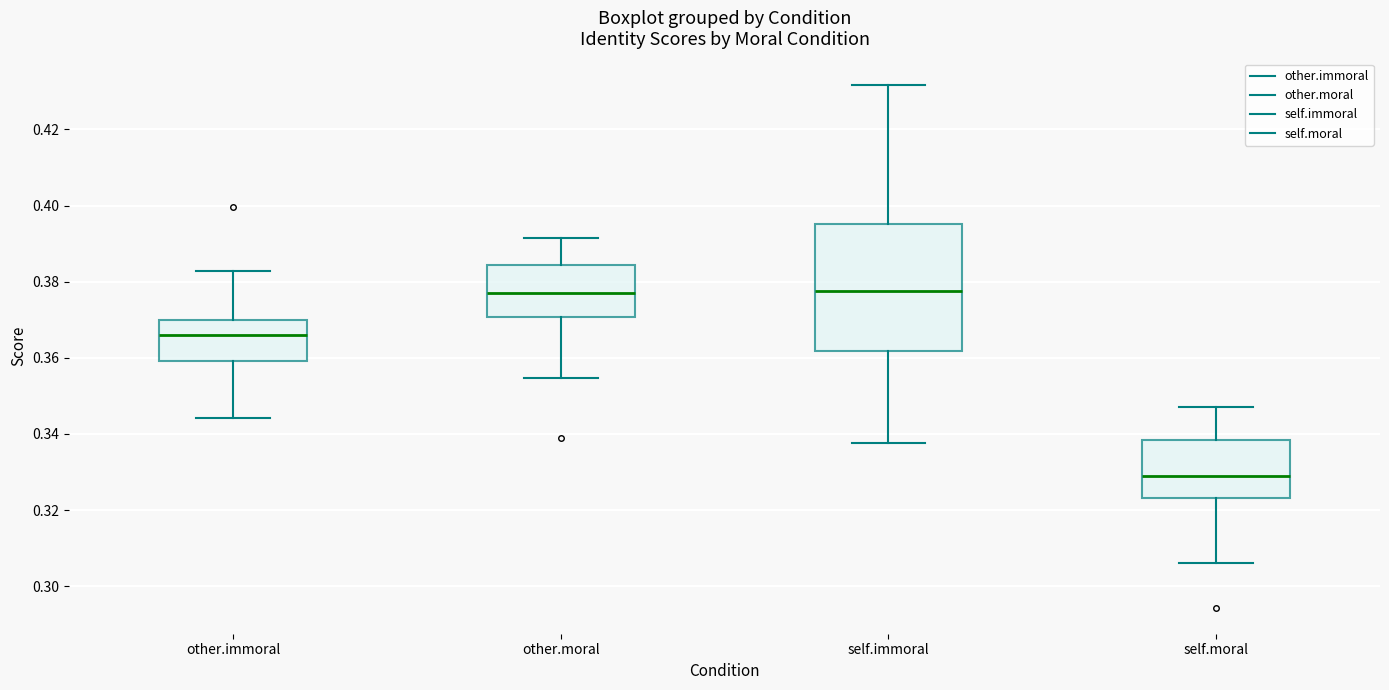

Reading left to right, transcribe this box plot: for each box, give where its median line is, the range the box spans, and where its two whiskers end, as read against the y-axis. The values are not printed on the chart, so give them approximately, as read against the axis.

other.immoral: median 0.366, box 0.360 to 0.370, whiskers 0.344 to 0.382
other.moral: median 0.376, box 0.370 to 0.384, whiskers 0.354 to 0.392
self.immoral: median 0.378, box 0.362 to 0.396, whiskers 0.338 to 0.432
self.moral: median 0.330, box 0.324 to 0.338, whiskers 0.306 to 0.348